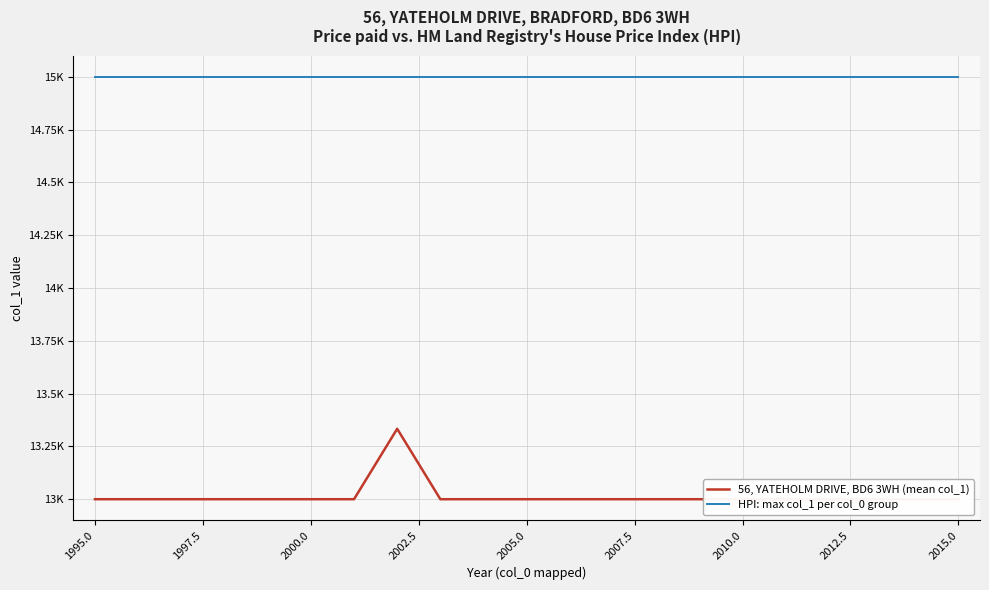

True or false: HPI: max col_1 per col_0 group has more than 0 points higher than both neighbors.

False